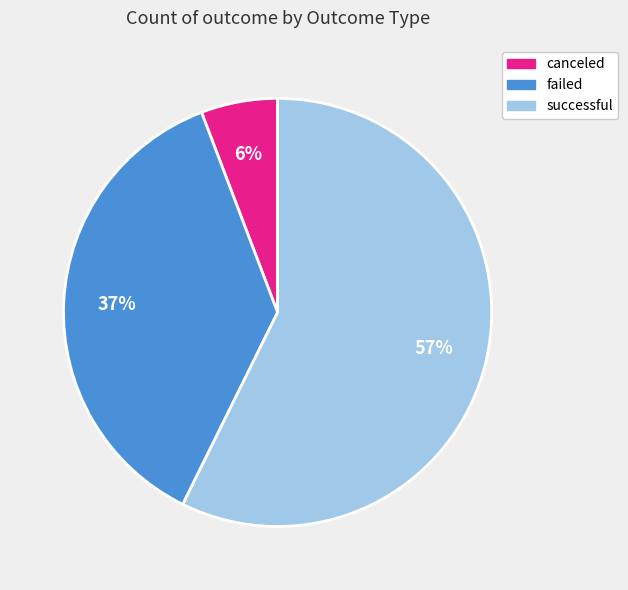

Which slice is the largest?

successful